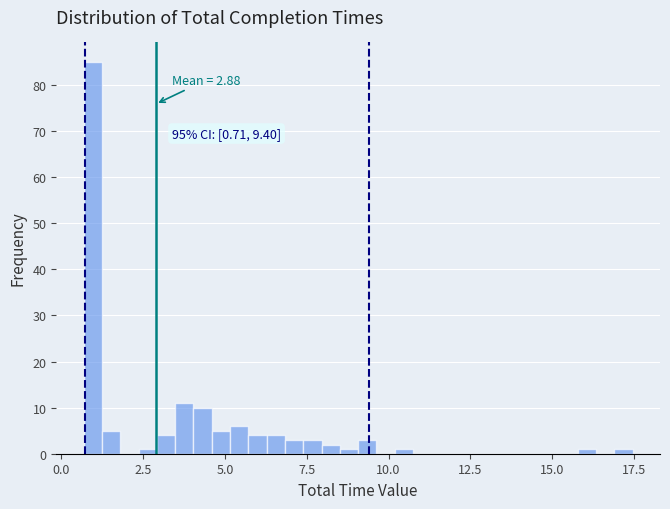

Read against the x-axis, roughly where is the centre of the tallest bar?

1.0